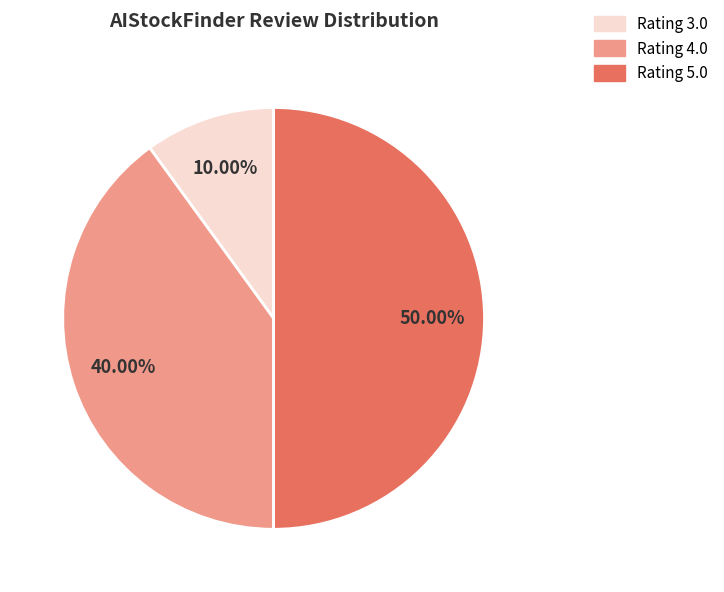

How many segments does this pie chart have?

3